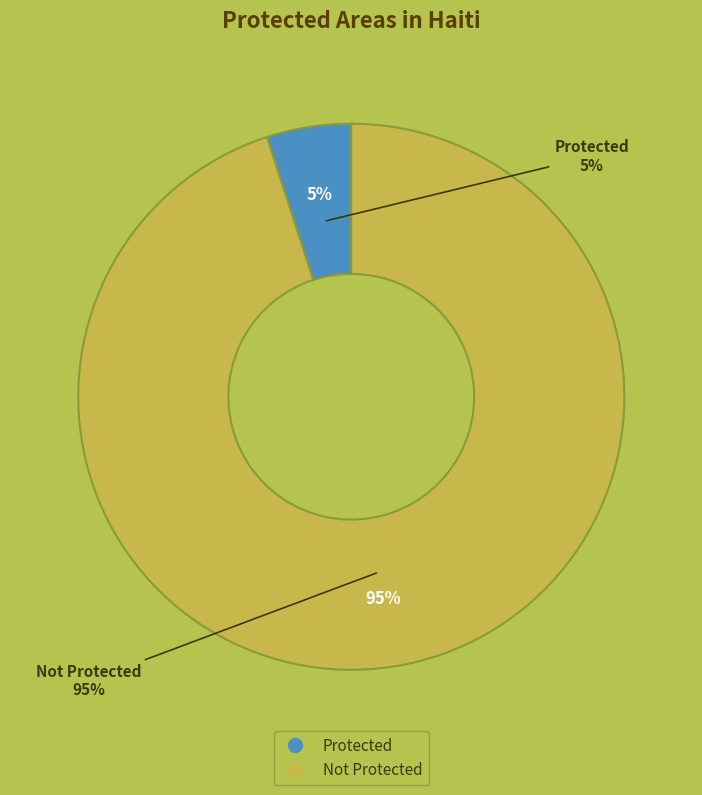

To the nearest percent, what is the difference between the Not Protected and Protected slice percentages?

90%